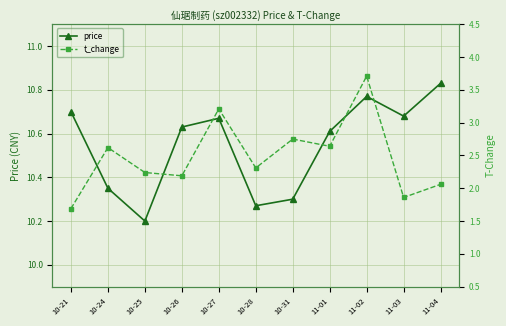

How many lines are shown in the chart?

2